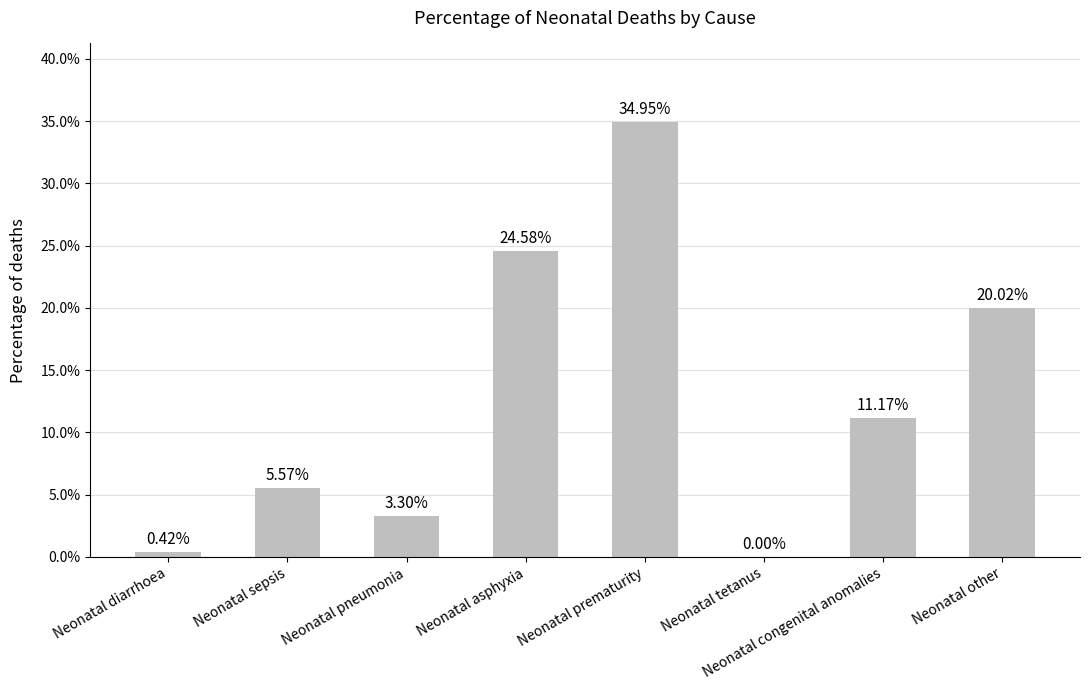

What position from the left is Neonatal asphyxia?

4